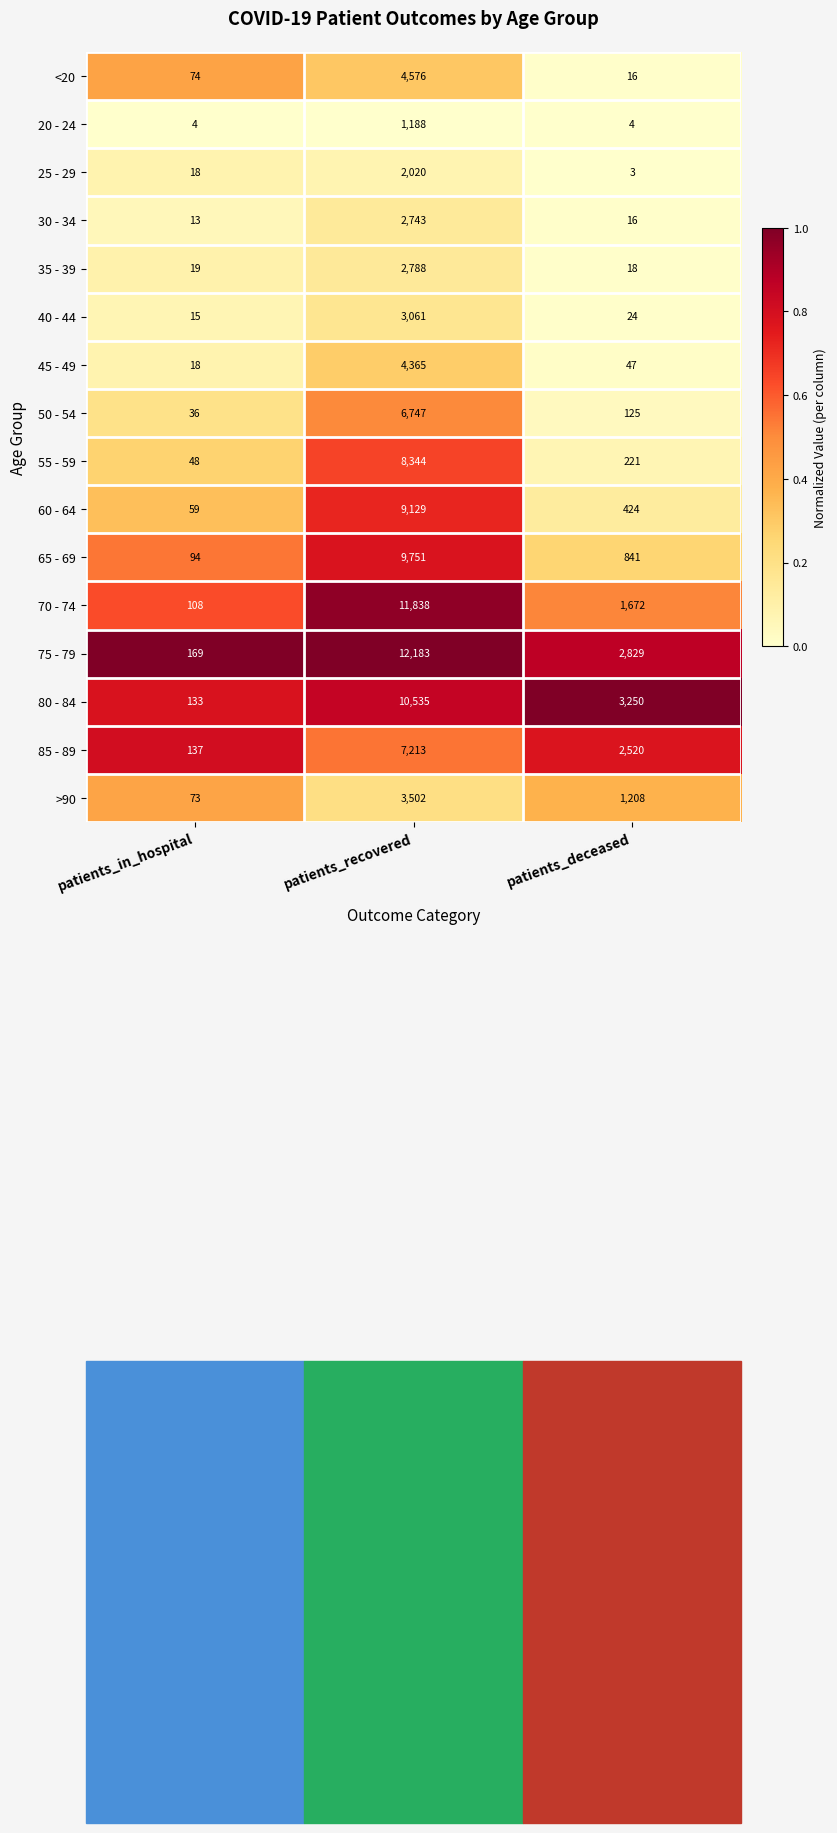

At patients_recovered, list the series in order from smallest to largest.

20 - 24, 25 - 29, 30 - 34, 35 - 39, 40 - 44, >90, 45 - 49, <20, 50 - 54, 85 - 89, 55 - 59, 60 - 64, 65 - 69, 80 - 84, 70 - 74, 75 - 79